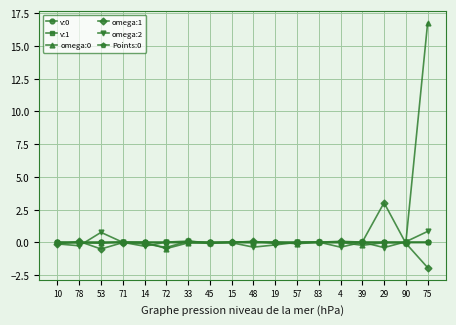

Which label corresponds to the largest value in the chart?

75